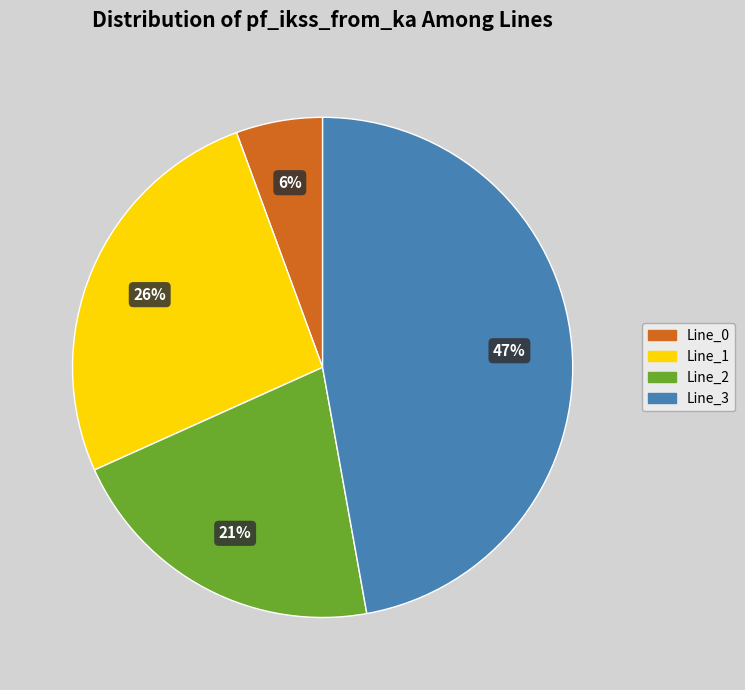

To the nearest percent, what is the difference between the Line_1 and Line_3 slice percentages?

21%